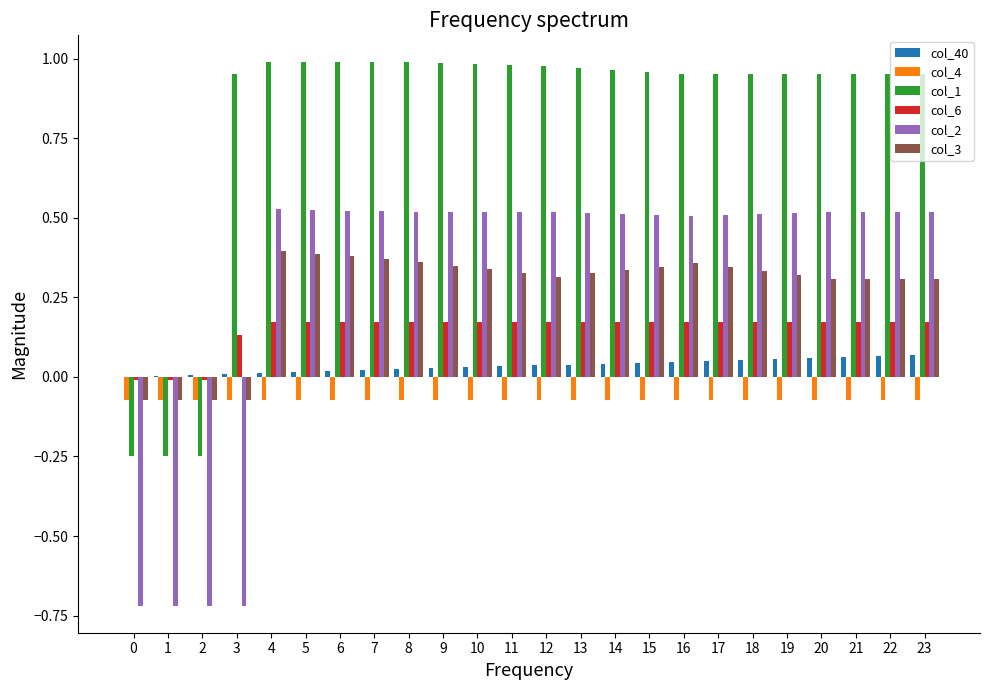

Which series has the largest total across all categories?

col_1